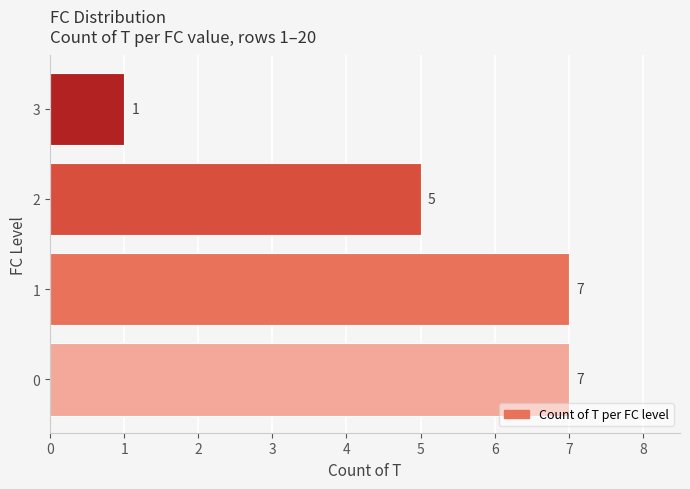

What value does the data have at 2?

5